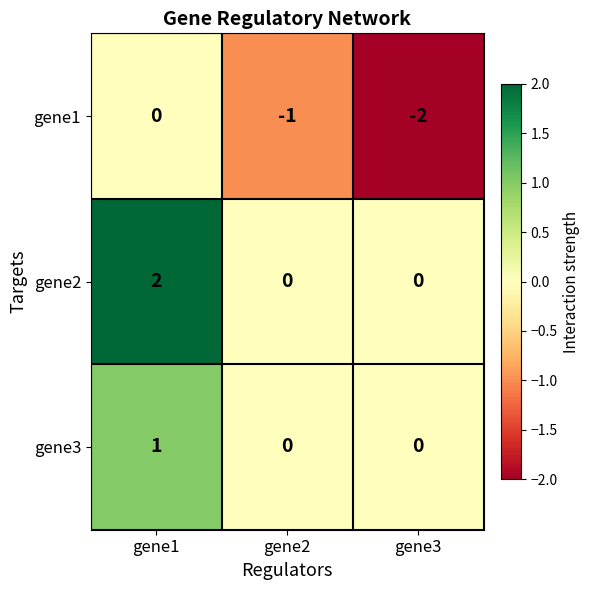

At gene1, list the series in order from largest to smallest.

gene2, gene3, gene1